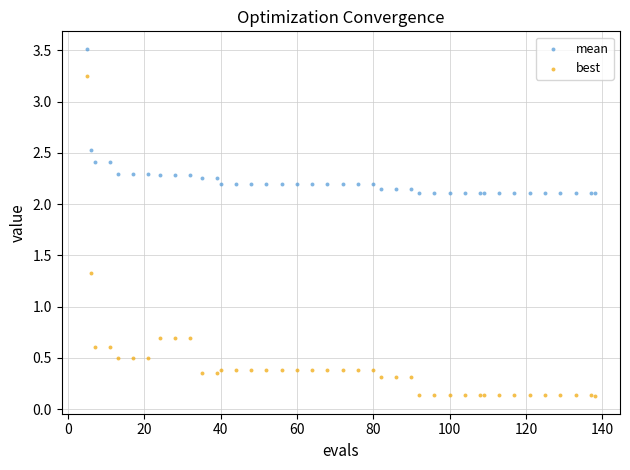

Which series has the widest spread of Y values?

best